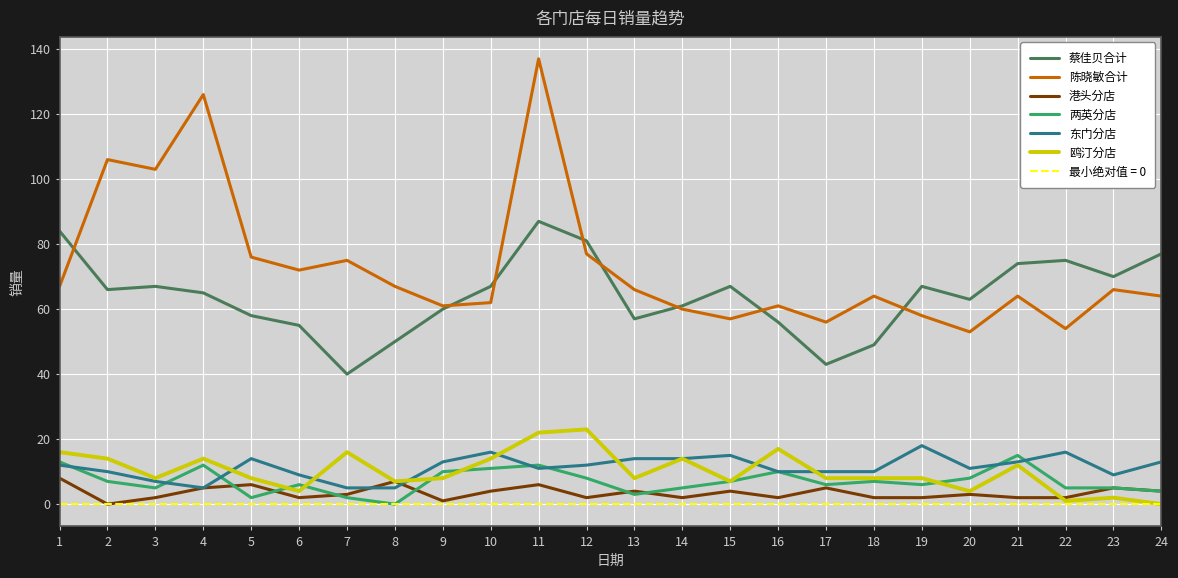

How many lines are shown in the chart?

6